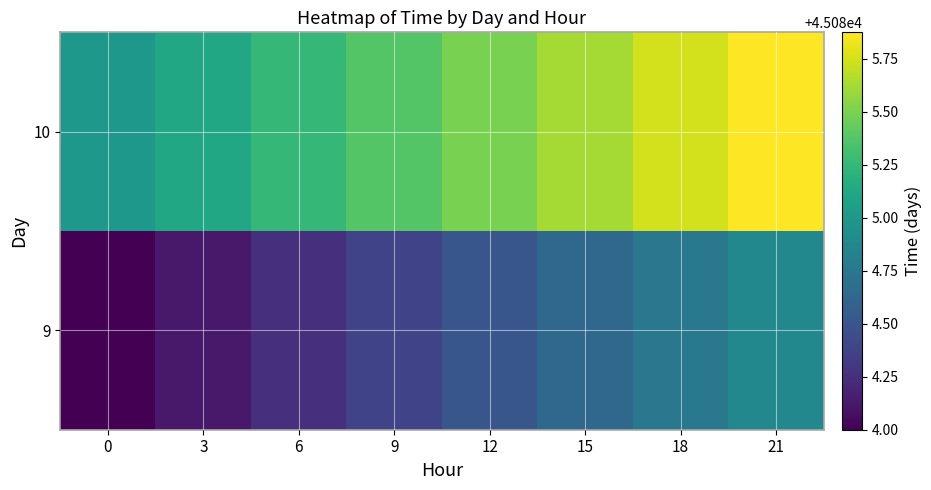

List the series in order of their overall mean, highest first.

10, 9